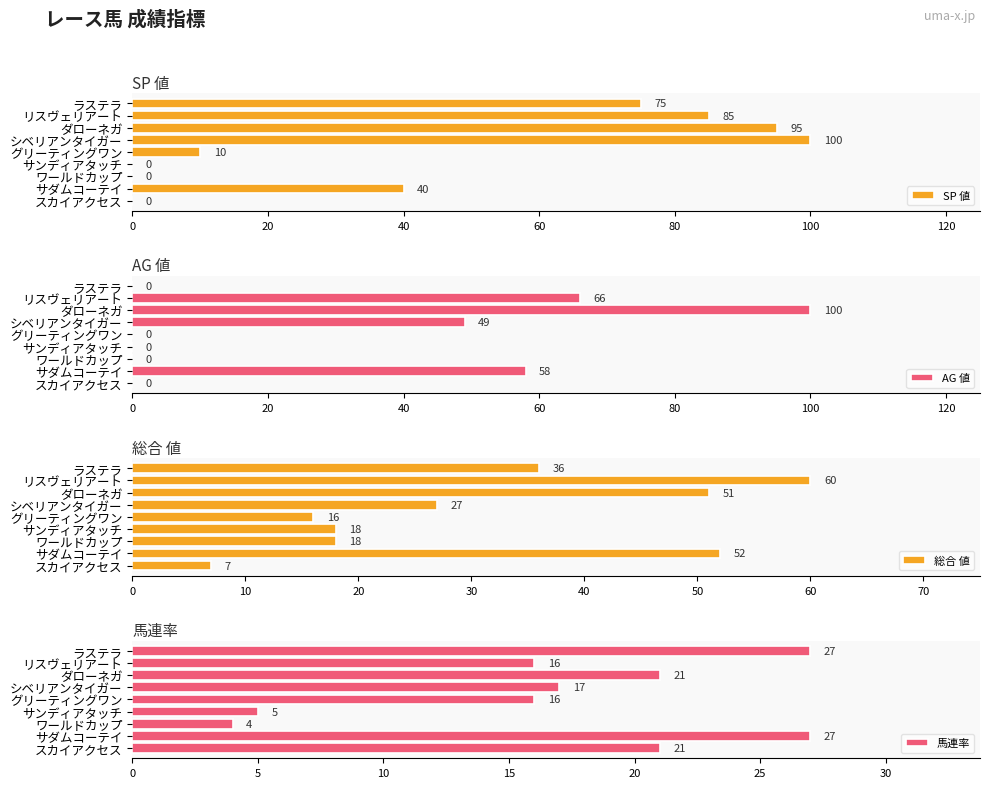

What is the sum of the SP 値 values at グリーティングワン and ラステラ?

85